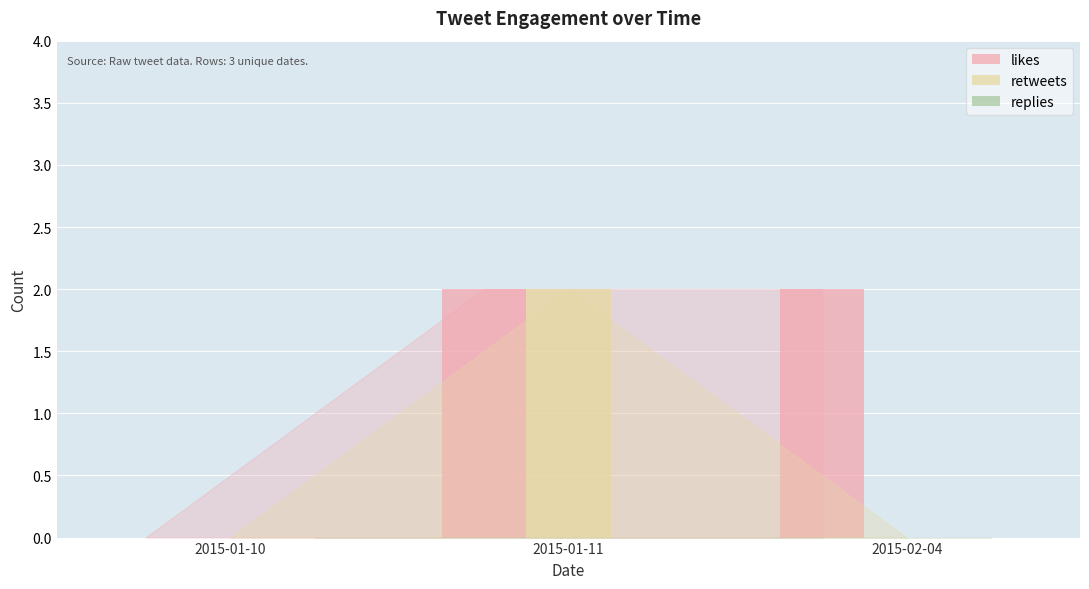

What is the sum of the likes values at 2015-02-04 and 2015-01-11?

4